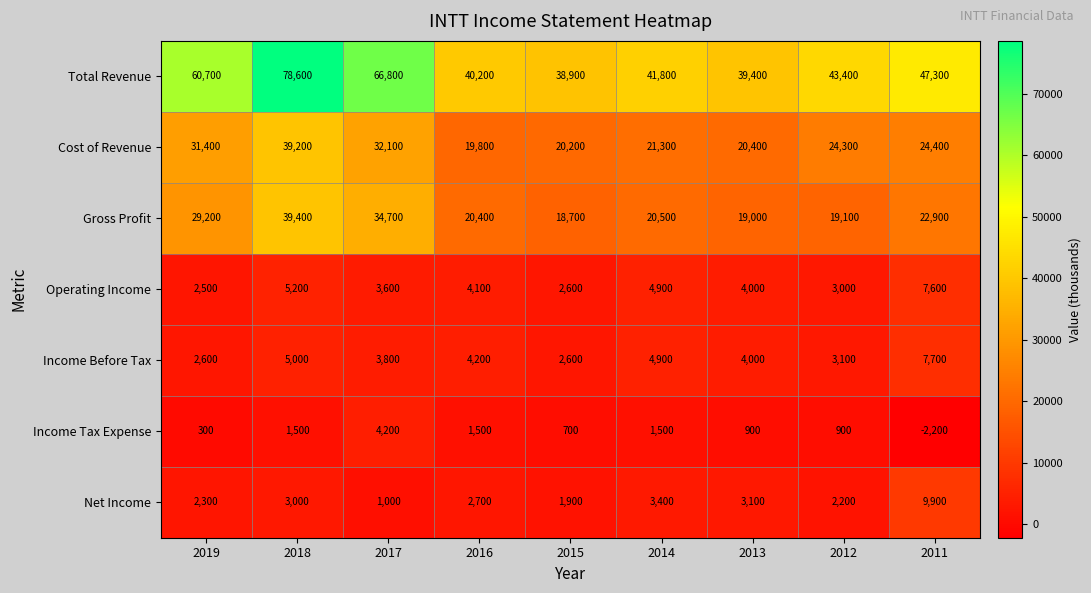

Which series changed the most between 2015 and 2012?

Total Revenue